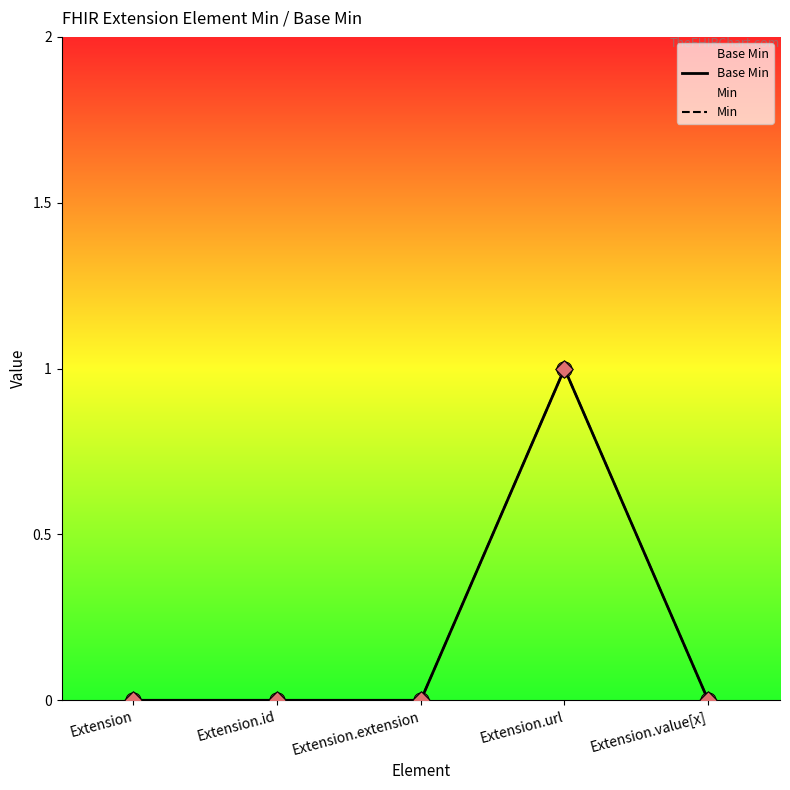

At how many categories does at least one series exceed 0?

1